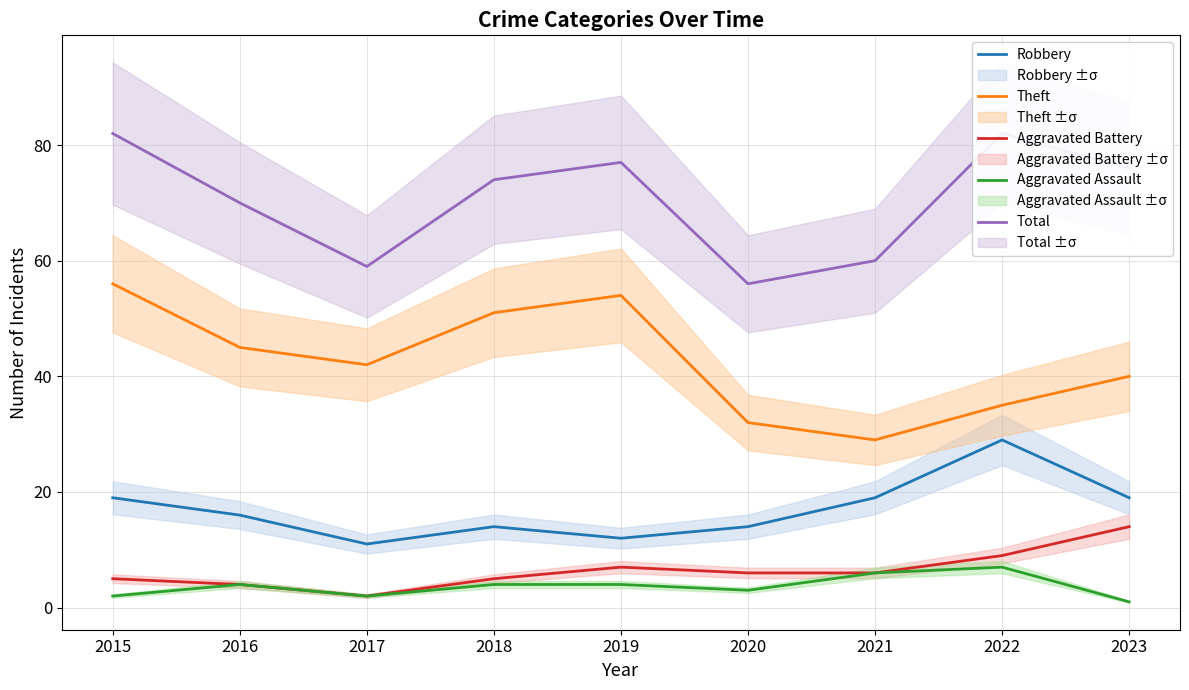

How many distinct data groups are displayed?

5